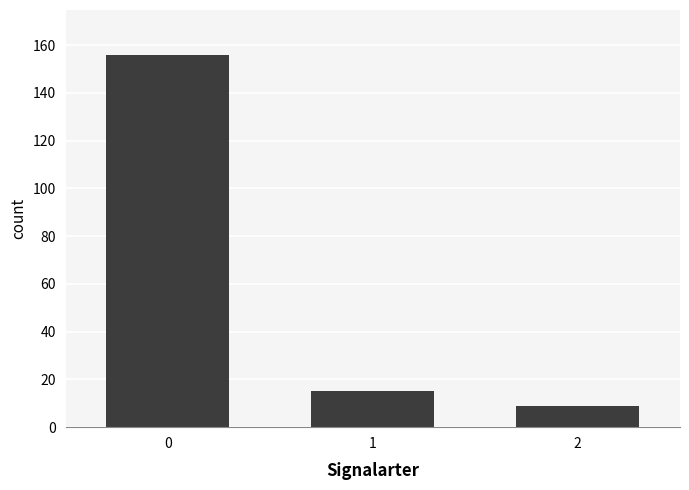

Reading right to left, what are all the values shown in this chart?

9	15	156